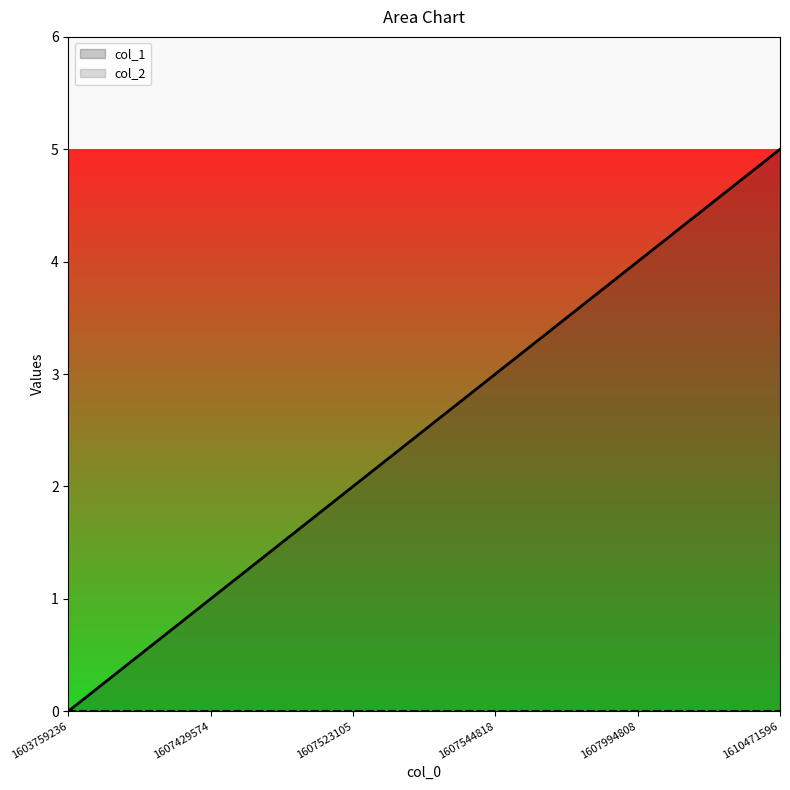

What is the value of the 3rd point from the left?

2